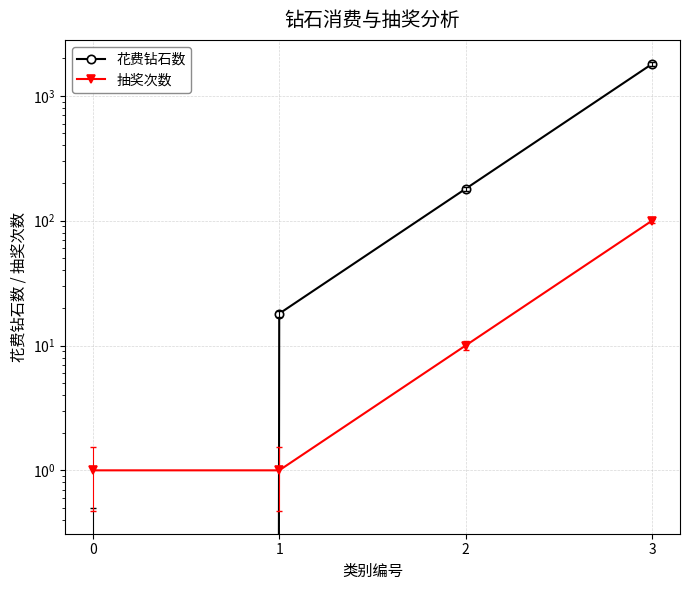

The 花费钻石数 series shows 10 at 1. True or false?

False